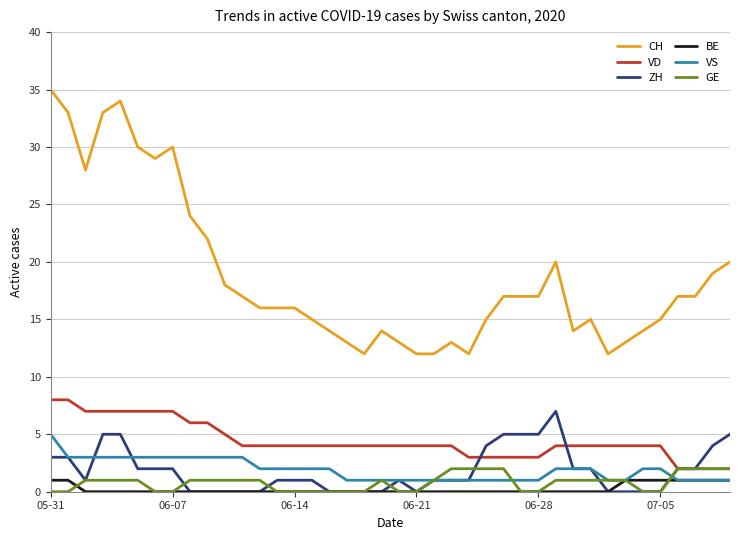

True or false: BE and CH intersect in this chart.

False